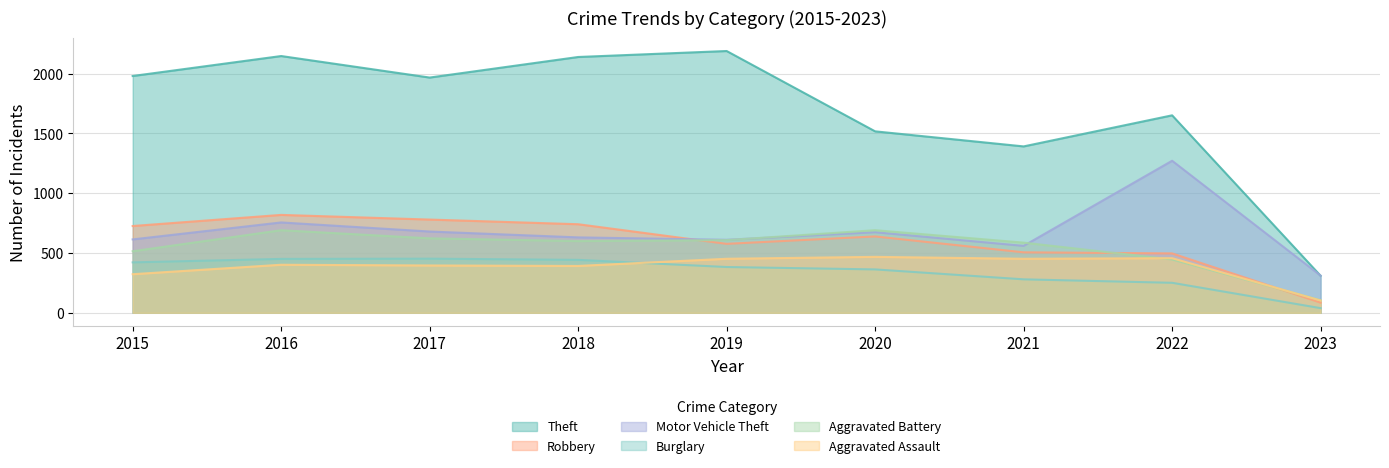

What is the difference between the second highest and minimum values in the Robbery series?

695